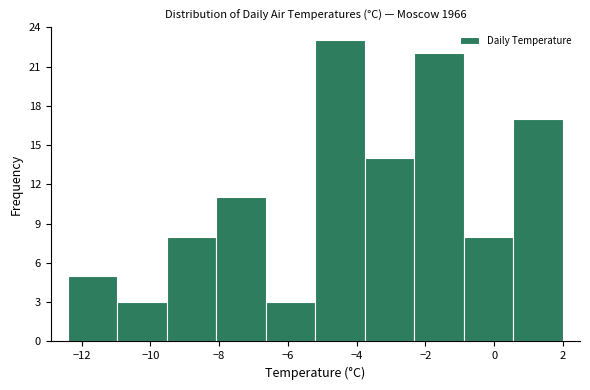

Reading left to right, transcribe this chart: for each bar, give the range it covers on the x-axis and its height. Neither the bar edges nor the heights are printed on the chart, so give them approximately, as read against the axes.

-12.40 to -10.96: 5
-10.96 to -9.52: 3
-9.52 to -8.08: 8
-8.08 to -6.64: 11
-6.64 to -5.20: 3
-5.20 to -3.76: 23
-3.76 to -2.32: 14
-2.32 to -0.88: 22
-0.88 to 0.56: 8
0.56 to 2.00: 17